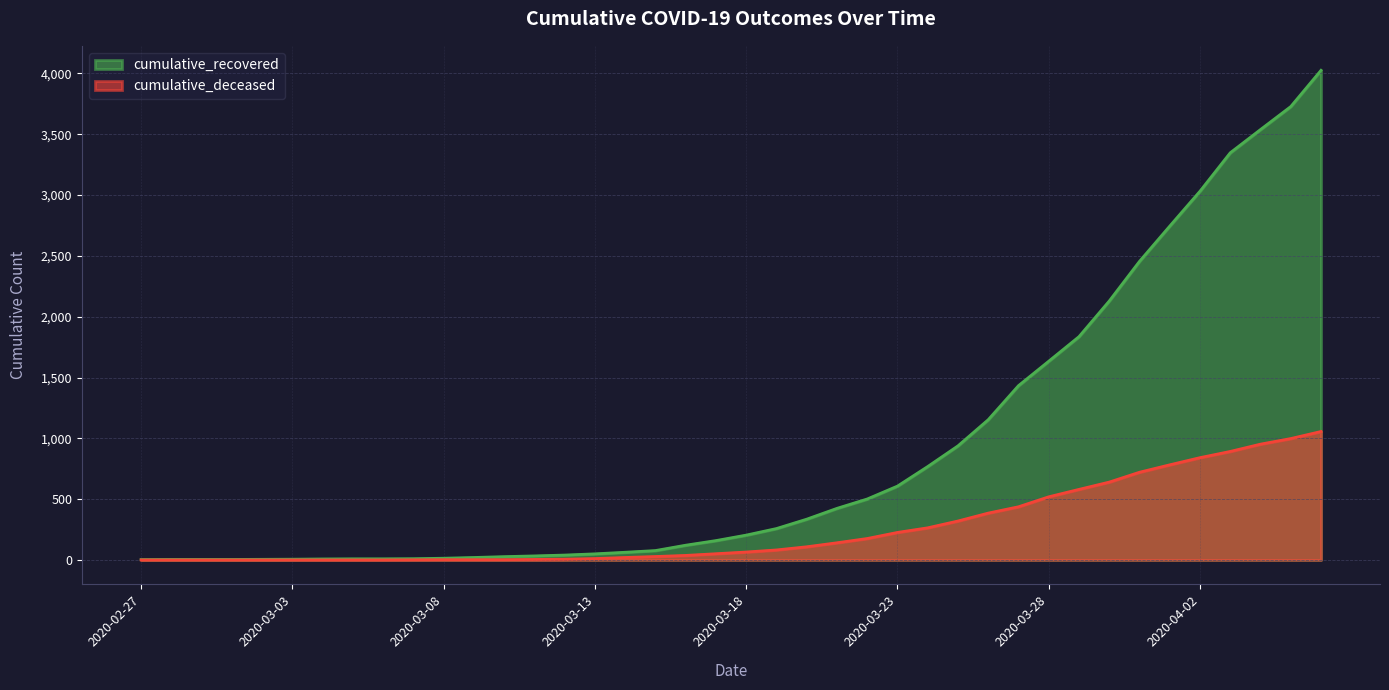

Between 2020-03-17 and 2020-03-20, which is larger?

2020-03-20